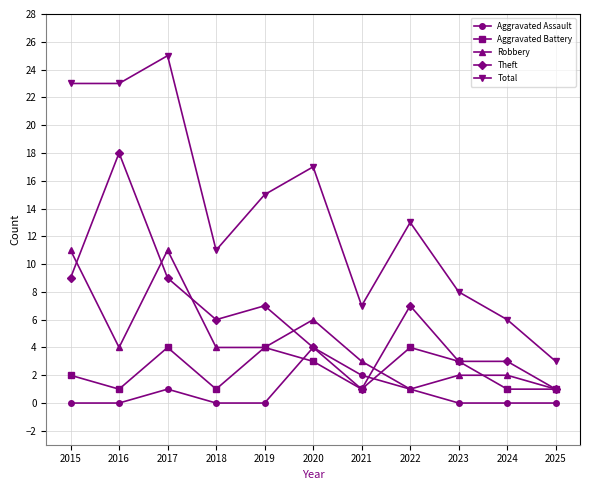

In Aggravated Assault, how many points are higher than both neighbors (excluding endpoints)?

2